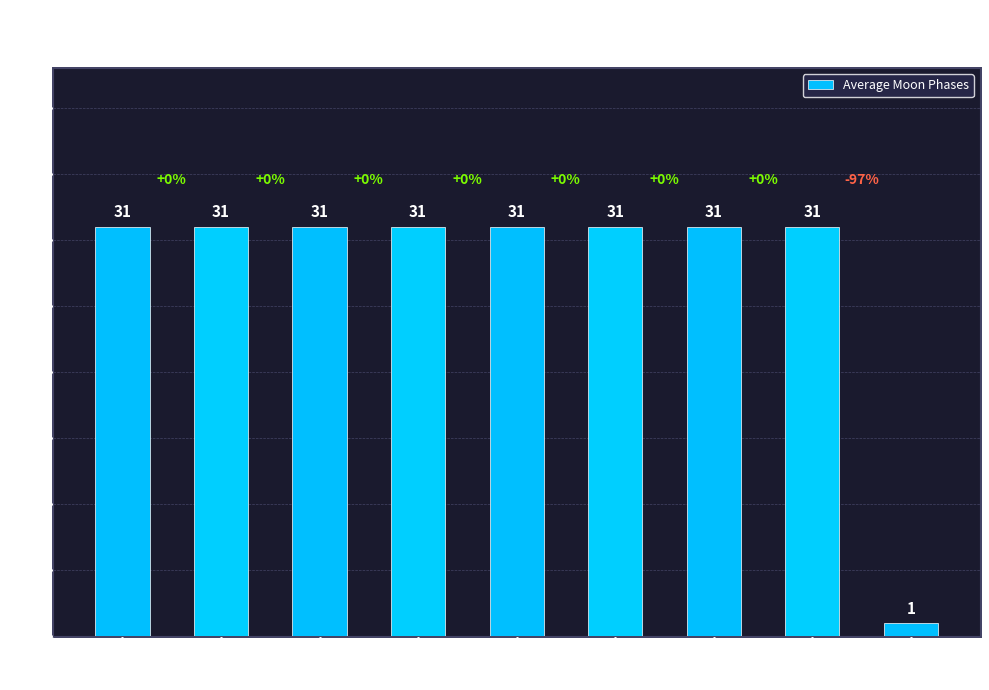

Read the value at Solar noon, to the nearest 5.

30